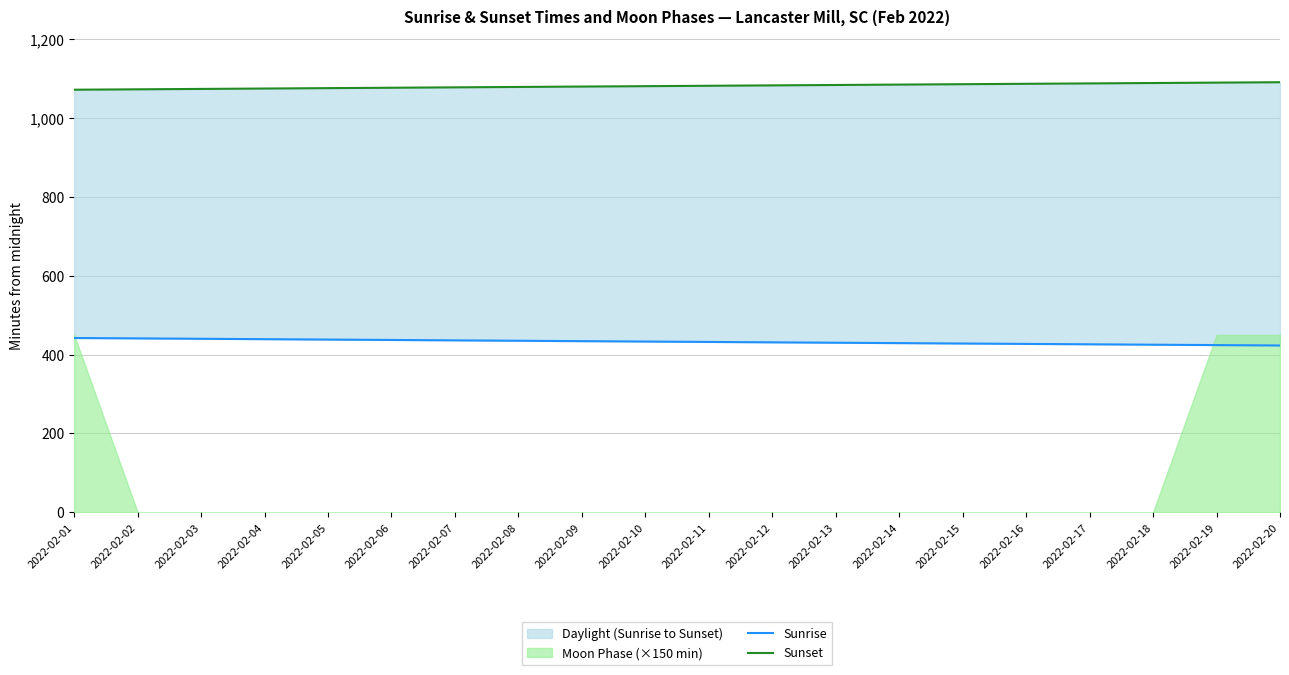

Is it true that Sunrise equals 663 at 2022-02-06?

False